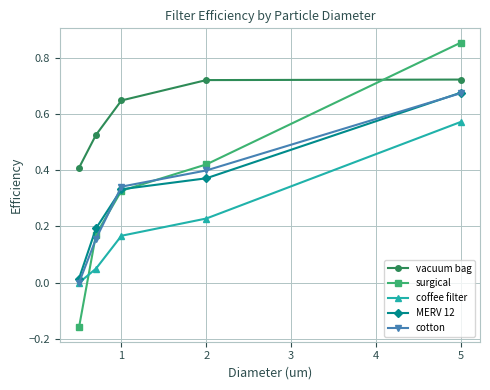

Which series has the largest total across all categories?

vacuum bag